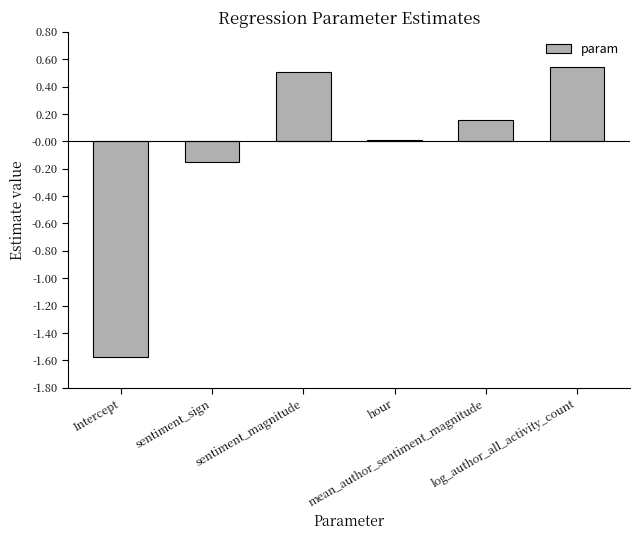

What is the label of the 6th bar from the right?

Intercept